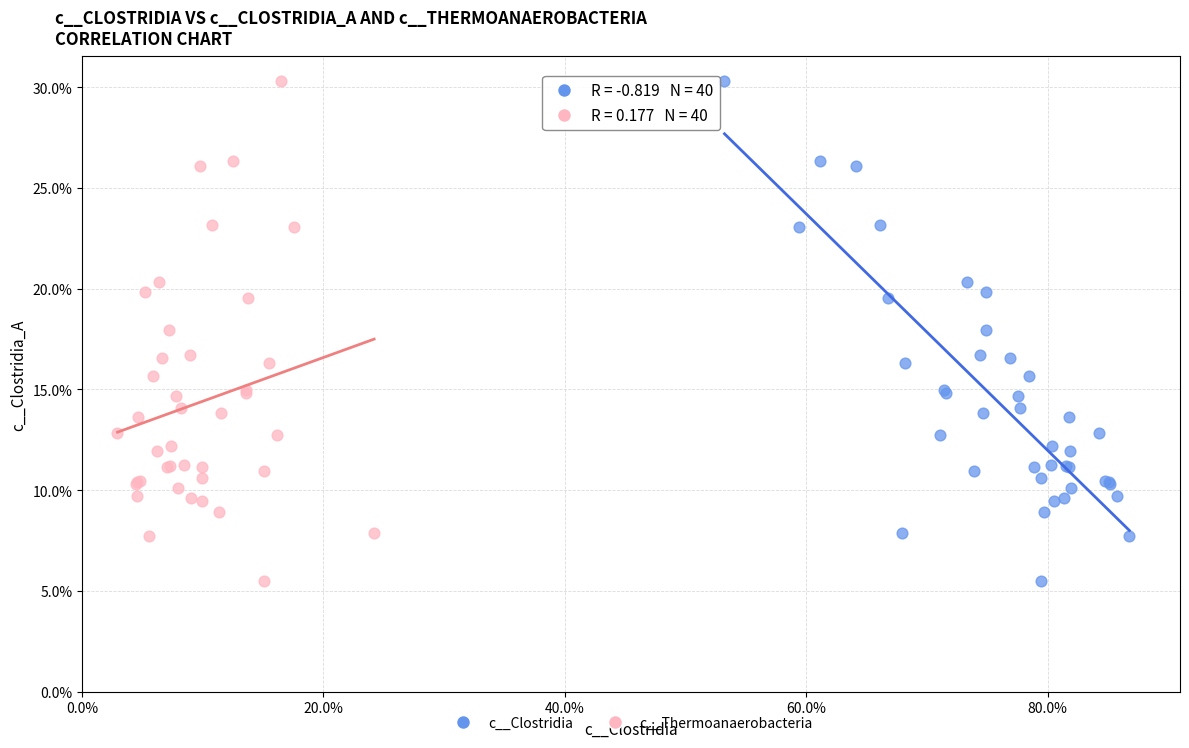

What are all the series names shown in the legend?

c__Clostridia, c__Thermoanaerobacteria